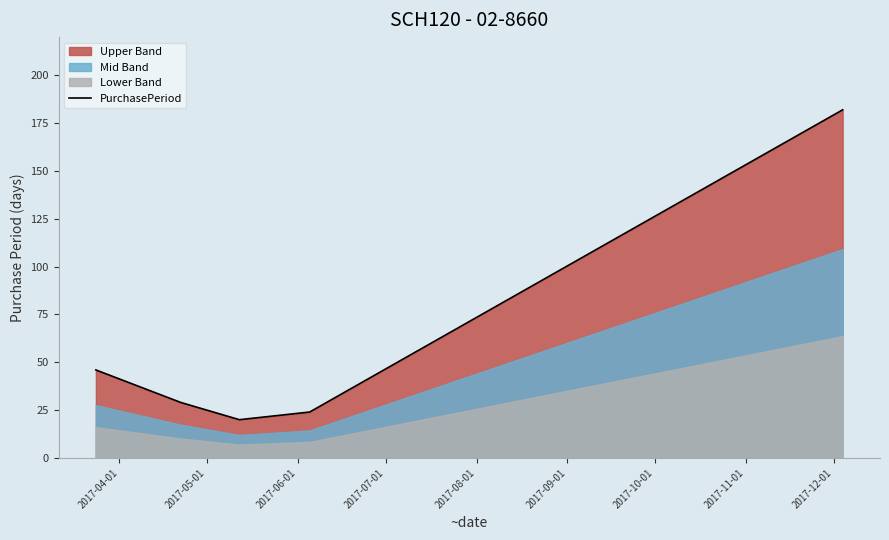

Reading left to right, what are all the values shown in this chart?

46	29	20	24	182